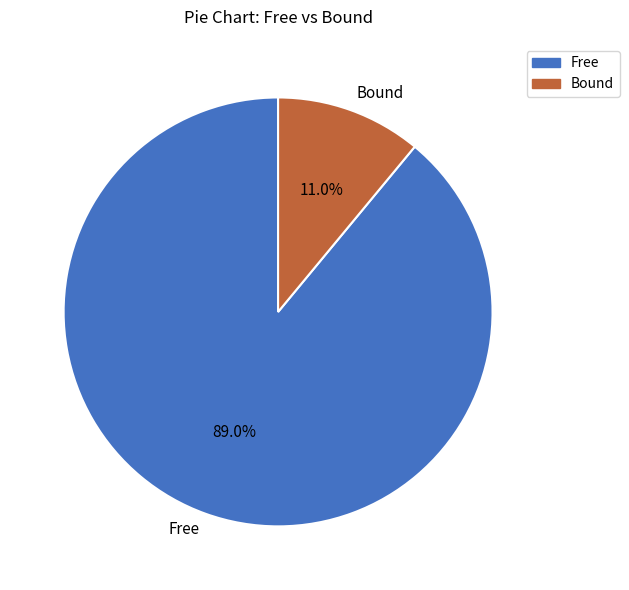

What is the largest slice in the pie chart?

Free